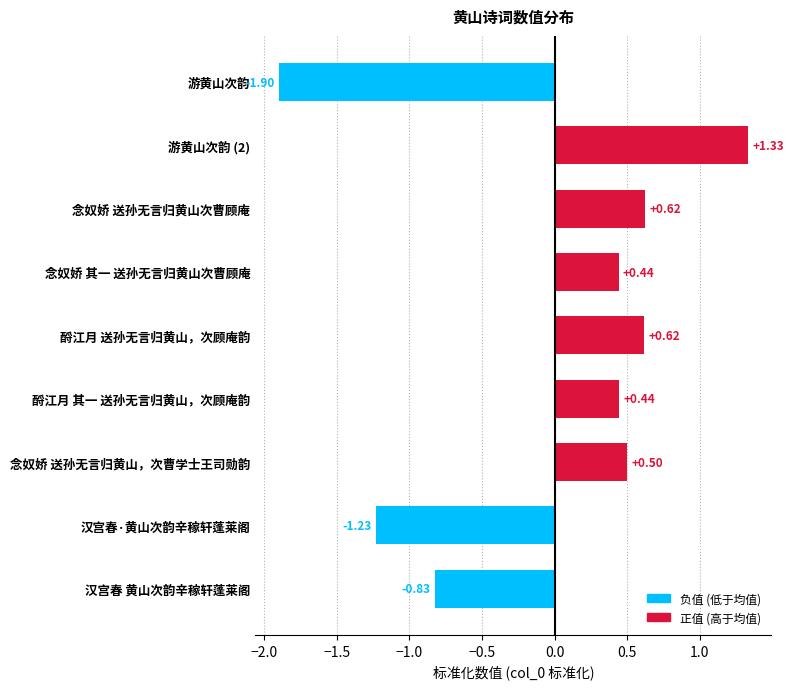

Count the values in the range 0 to 1.

5